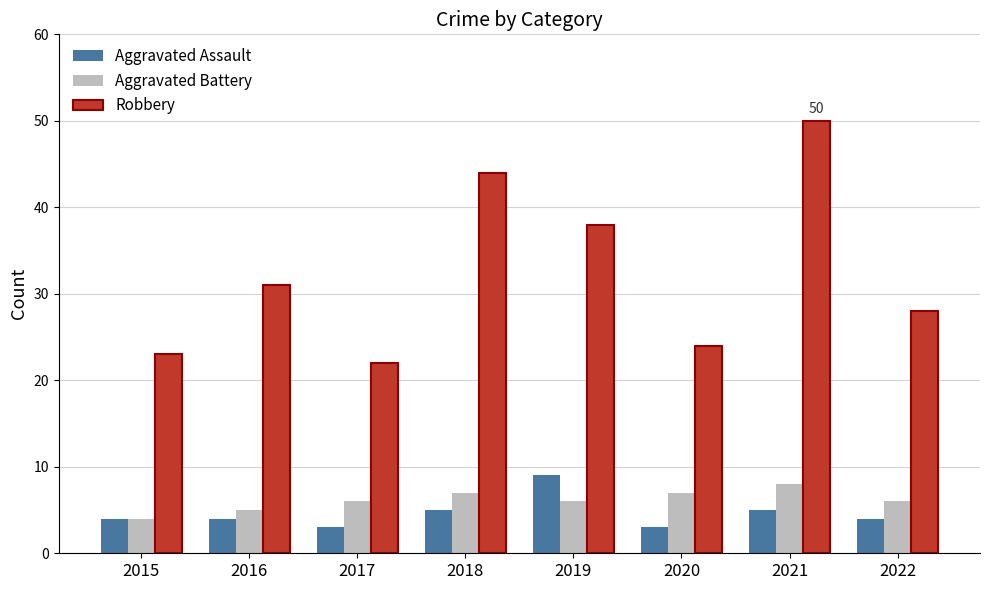

What is the minimum value for Aggravated Assault?

3